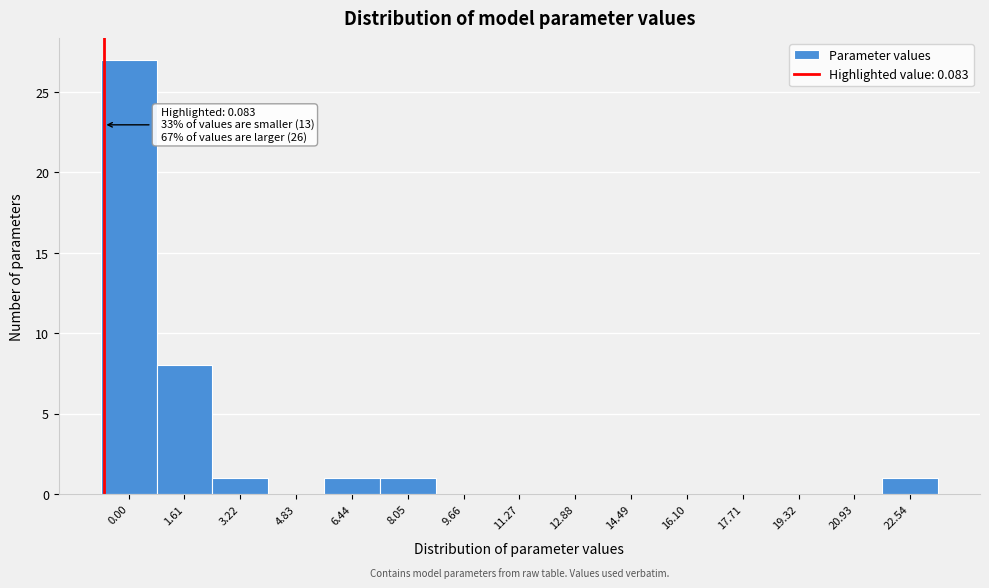

Reading left to right, list all the values displayed in this chart.

0.00=27	1.61=8	3.22=1	4.83=0	6.44=1	8.05=1	9.66=0	11.27=0	12.88=0	14.49=0	16.10=0	17.71=0	19.32=0	20.93=0	22.54=1